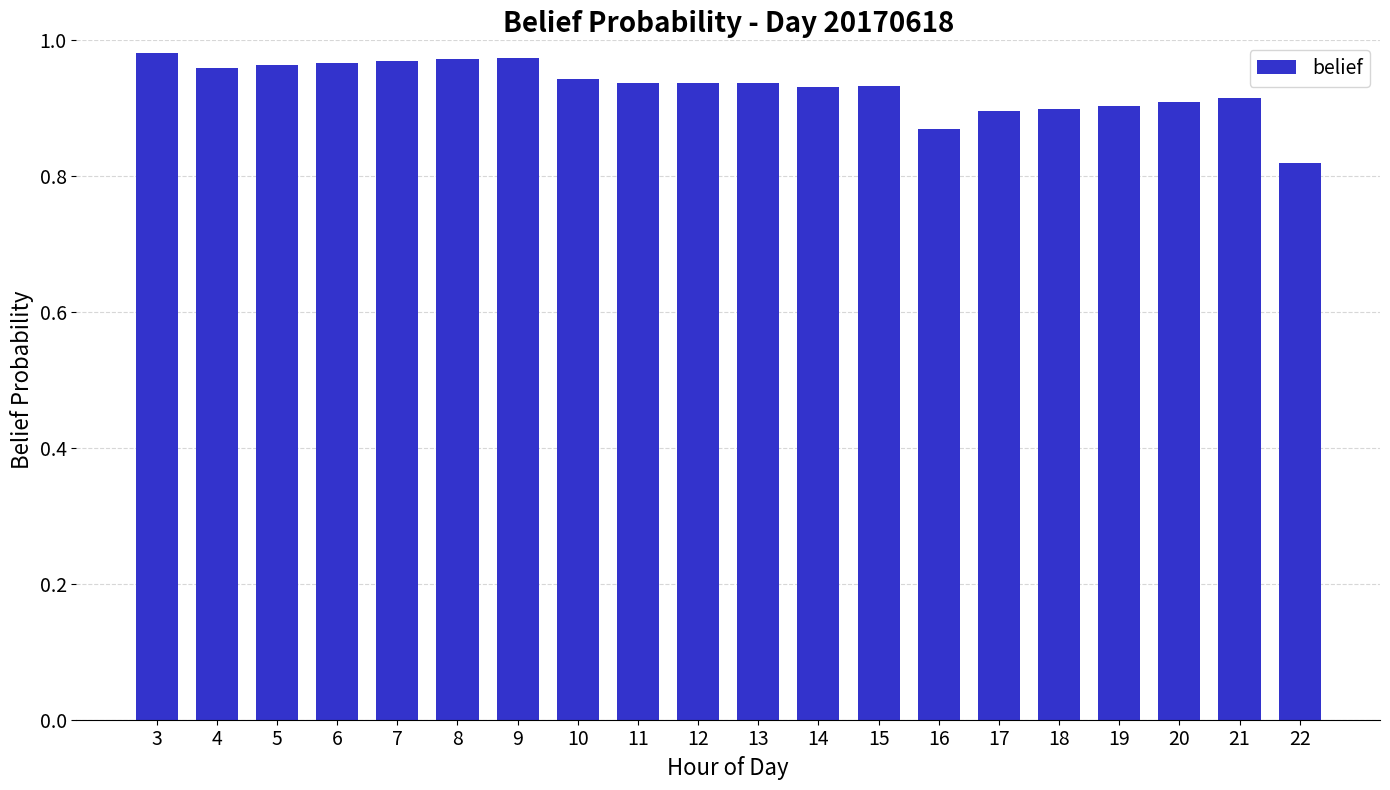

What is the change in value from 8 to 18?

-0.1